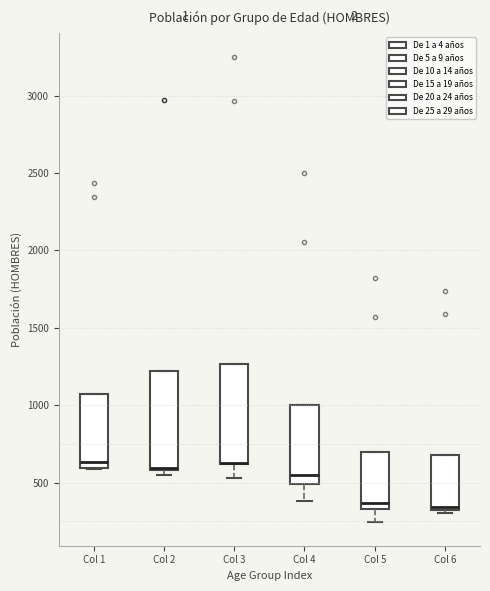

Where is the lower edge of the box for Col 6 on the y-axis? The values are not printed on the chart, so give them approximately, as read against the axis.

300